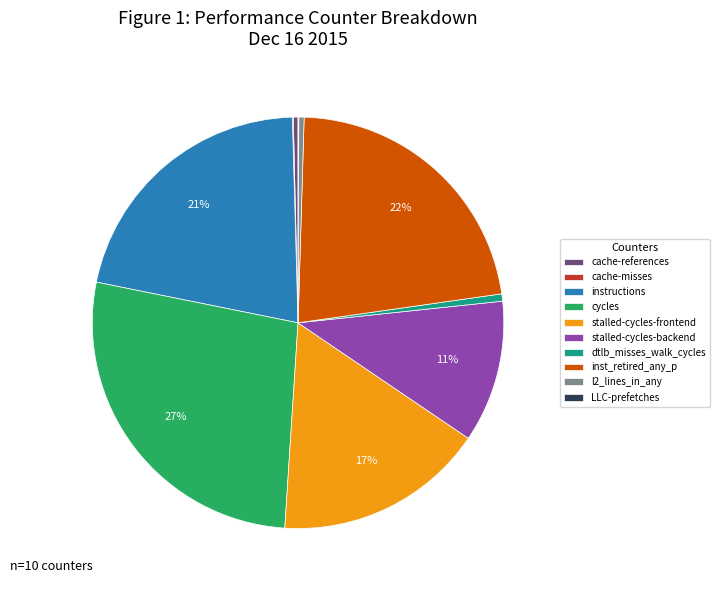

Which has a higher value, inst_retired_any_p or stalled-cycles-backend?

inst_retired_any_p